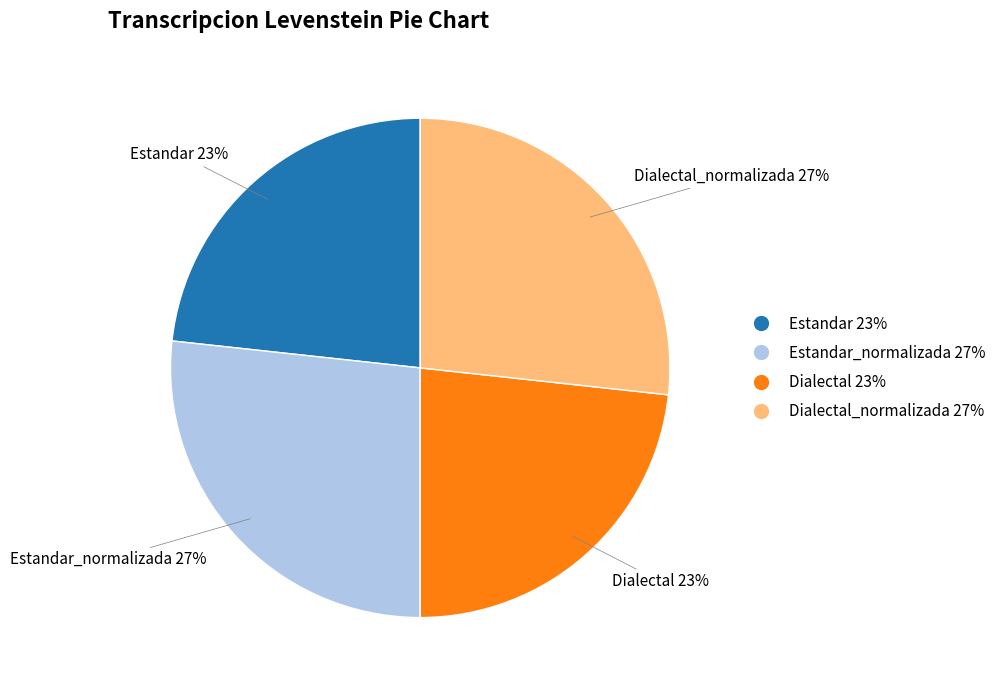

How many segments does this pie chart have?

4